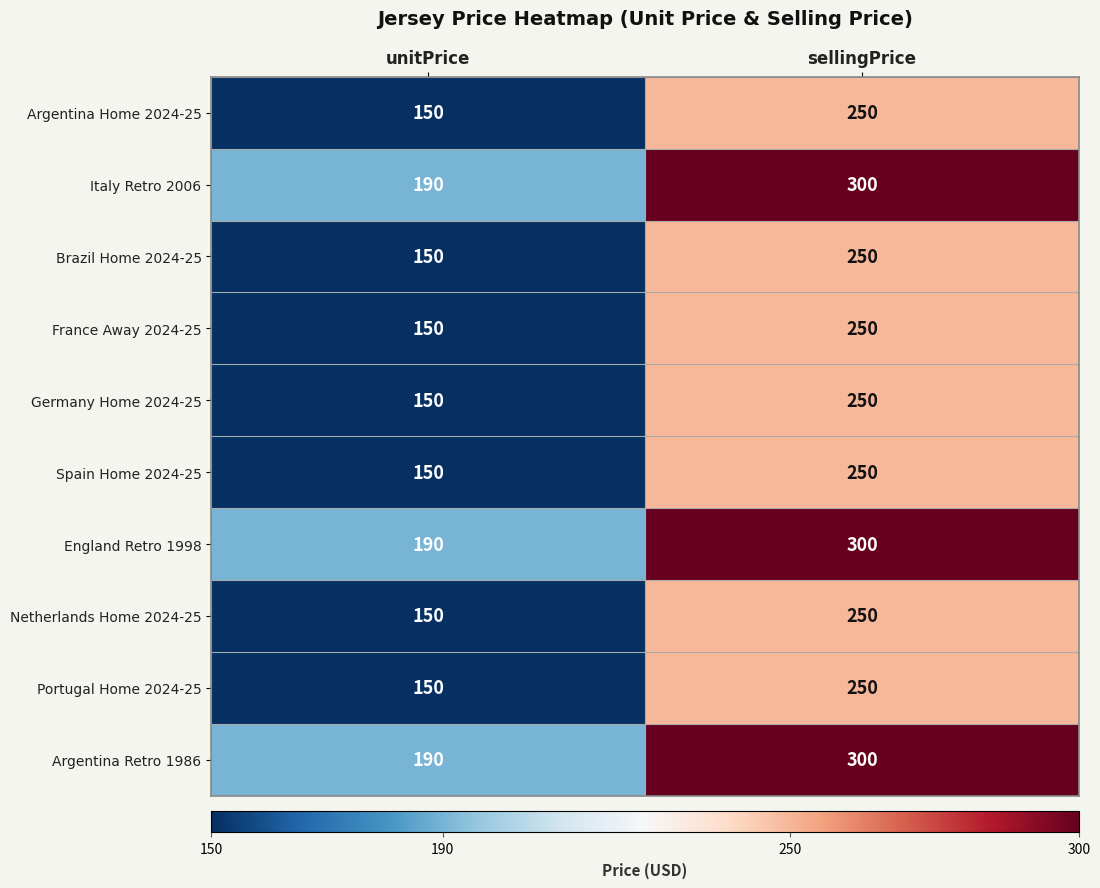

What is the approximate value of England Retro 1998 at unitPrice, to the nearest 10?

190